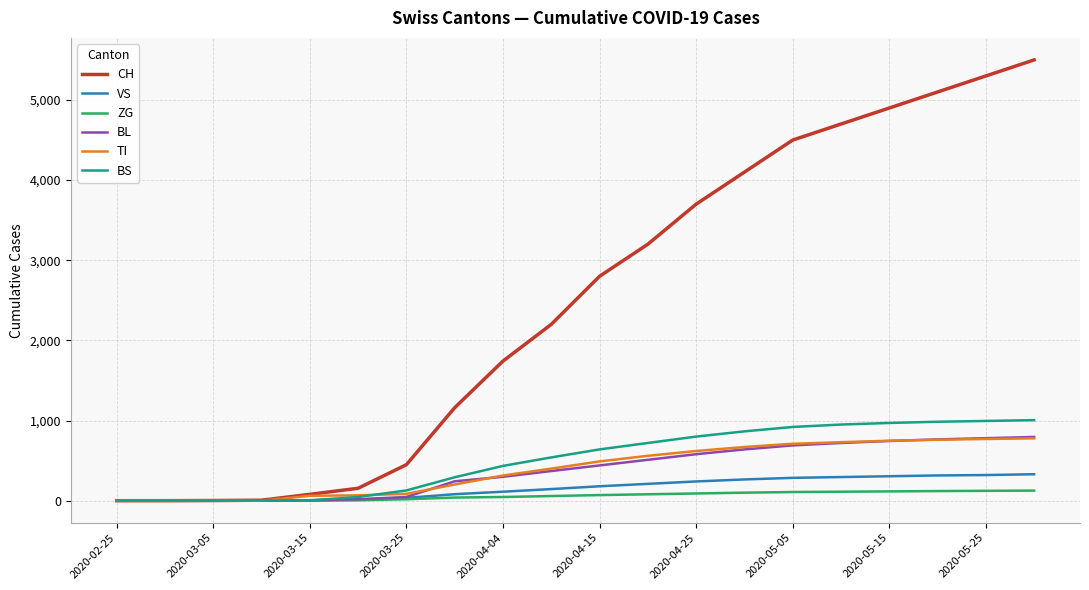

Which series has the largest range (max minus min)?

CH